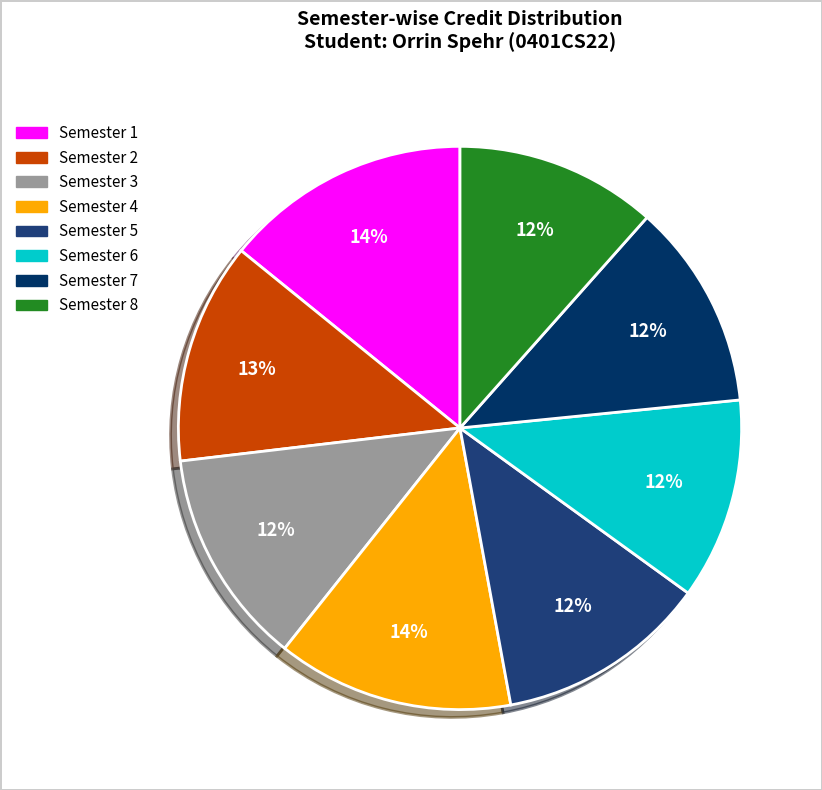

Is there any slice that represents more than half of the pie?

No